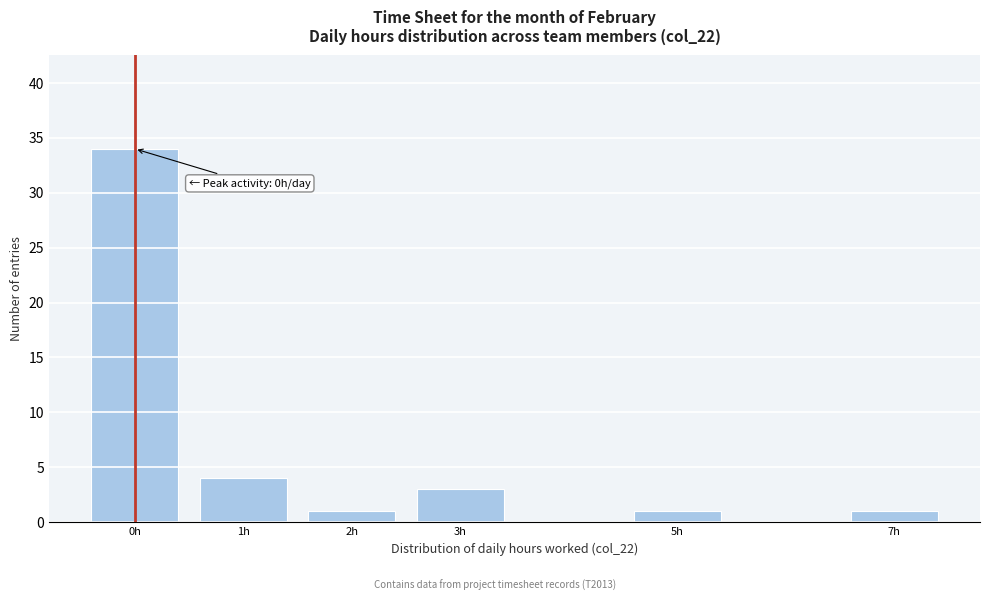

Reading left to right, list all the values displayed in this chart.

34	4	1	3	1	1